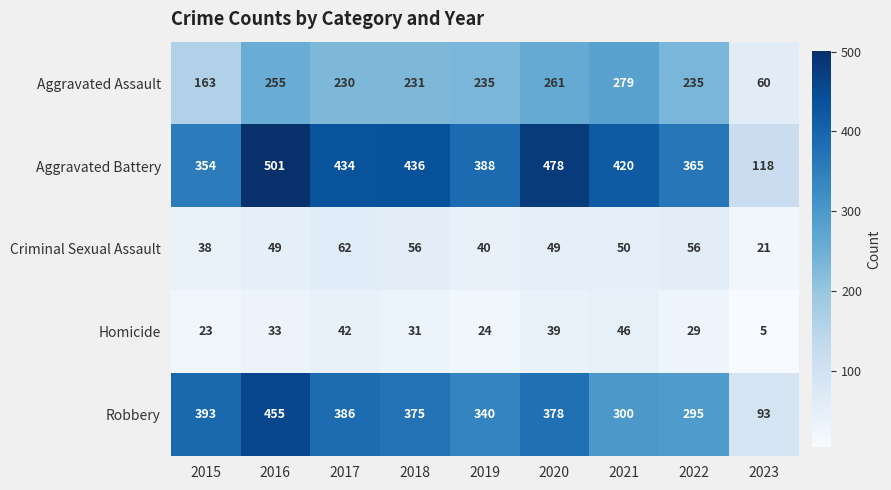

Which series changed the most between 2021 and 2022?

Aggravated Battery